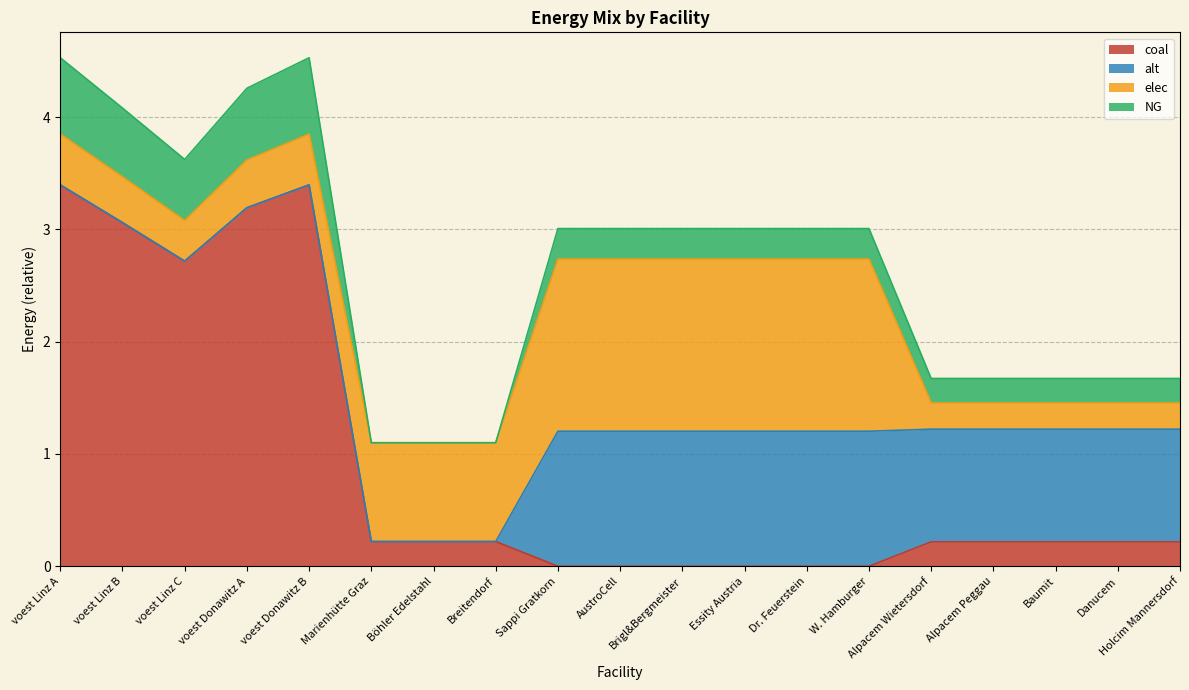

True or false: NG has more than 2 interior local peaks.

False